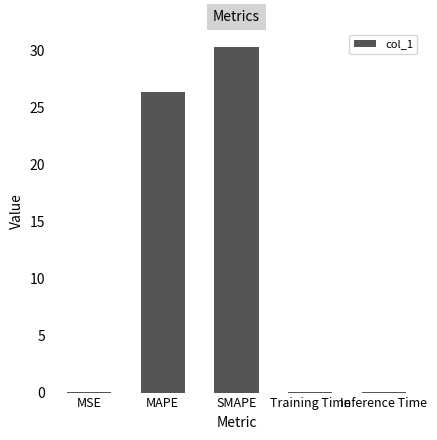

What is the maximum value shown in the chart?

30.3